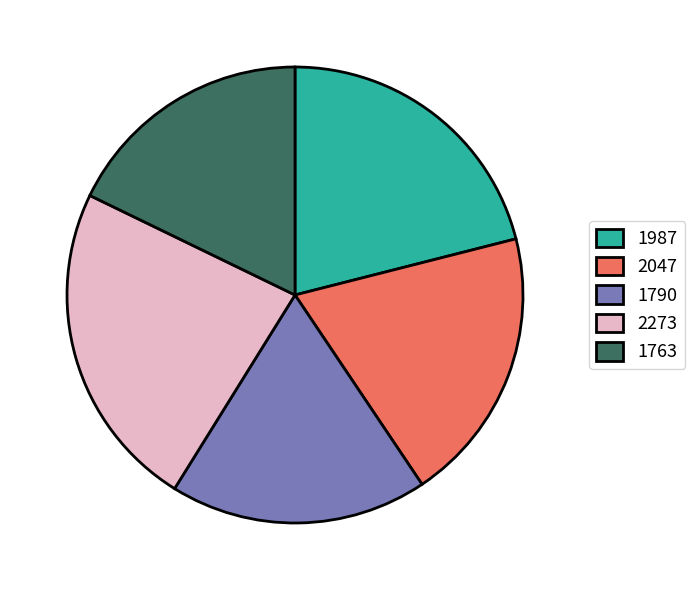

True or false: 1790 accounts for 18% of the total.

True